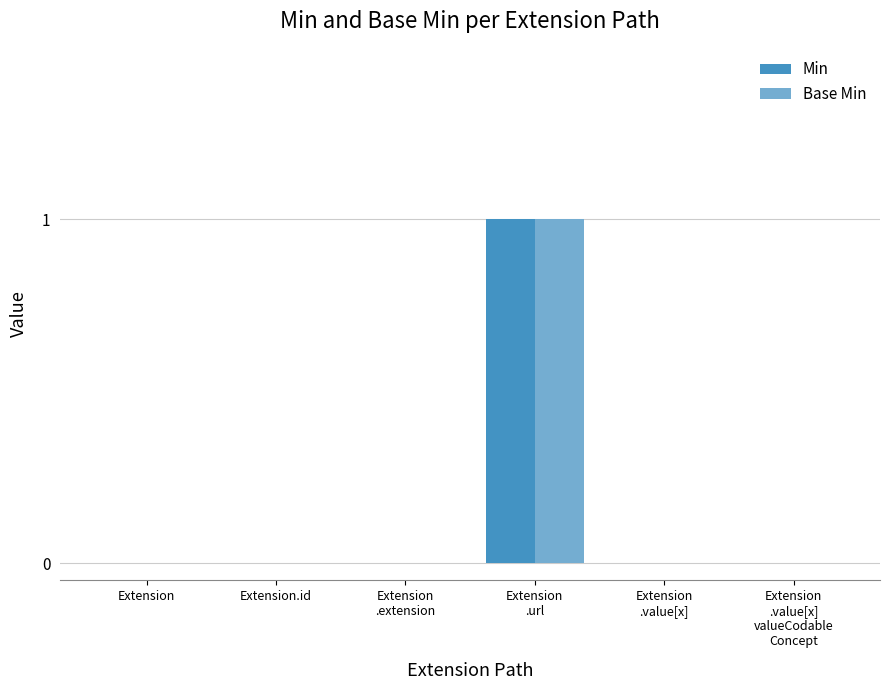

What are all the series names shown in the legend?

Min, Base Min